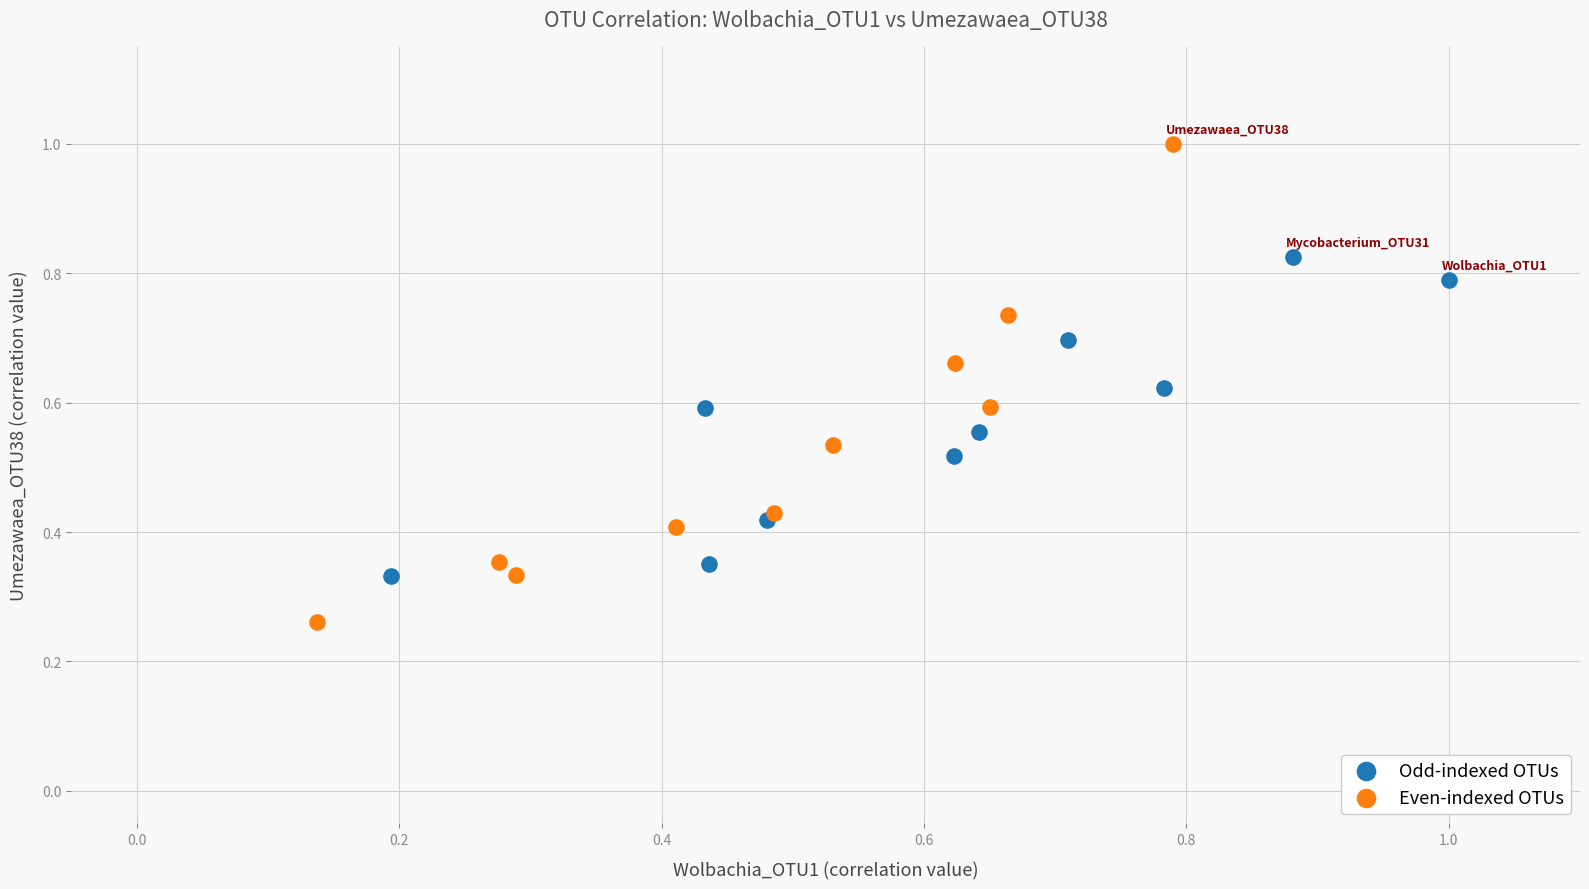

Which series has the largest Y range (max minus min)?

Even-indexed OTUs